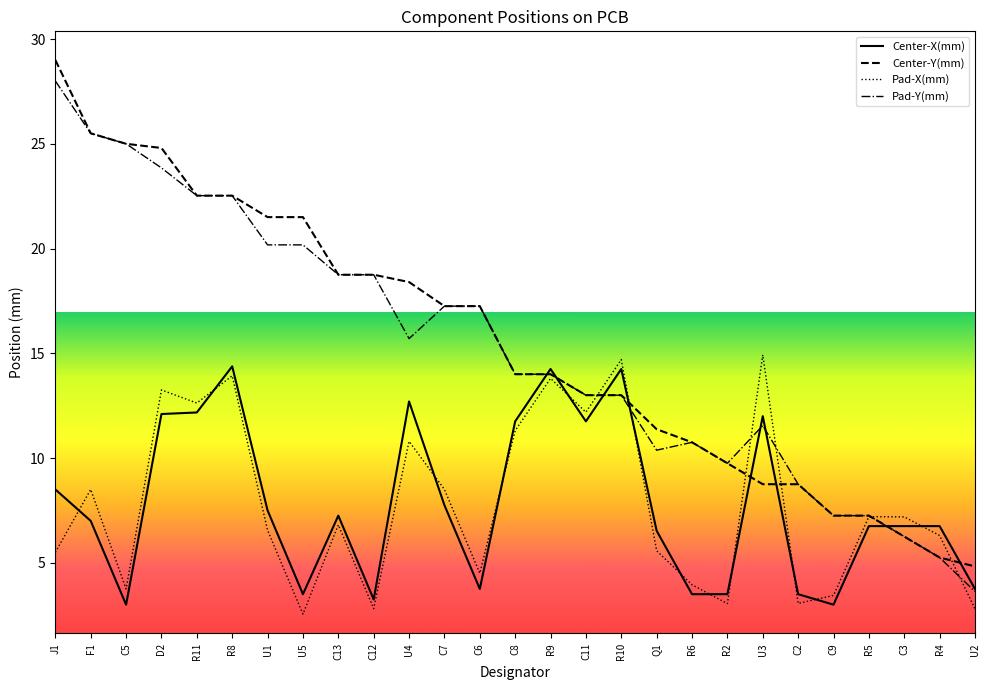

What is the sum of the Center-X(mm) values at R8 and C2?

17.9